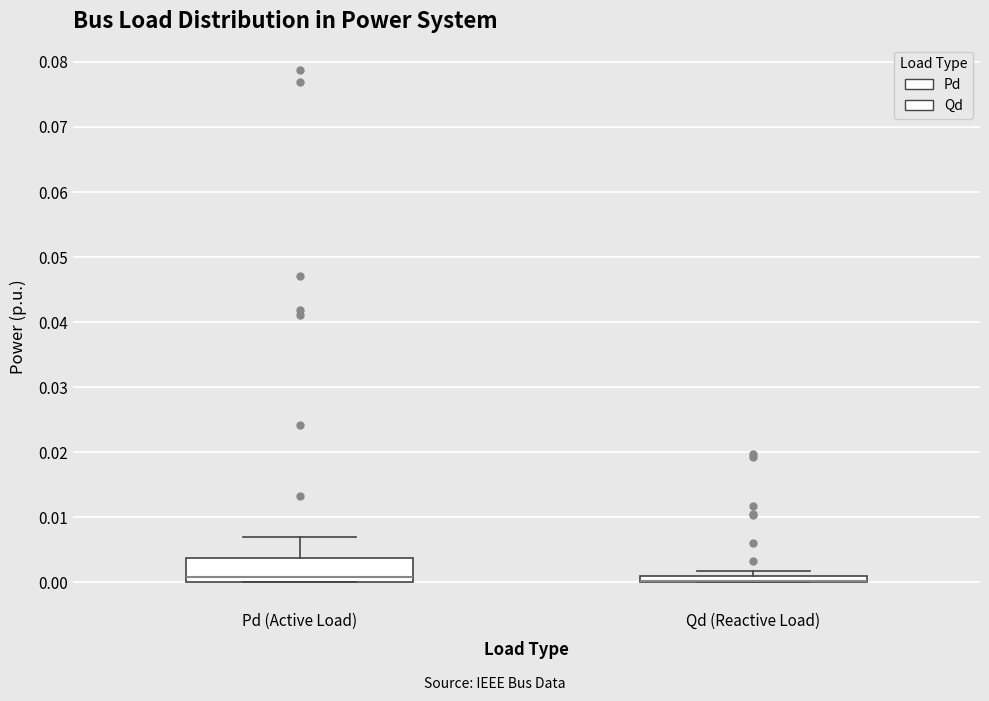

Where is the lower edge of the box for Pd (Active Load) on the y-axis? The values are not printed on the chart, so give them approximately, as read against the axis.

0.000